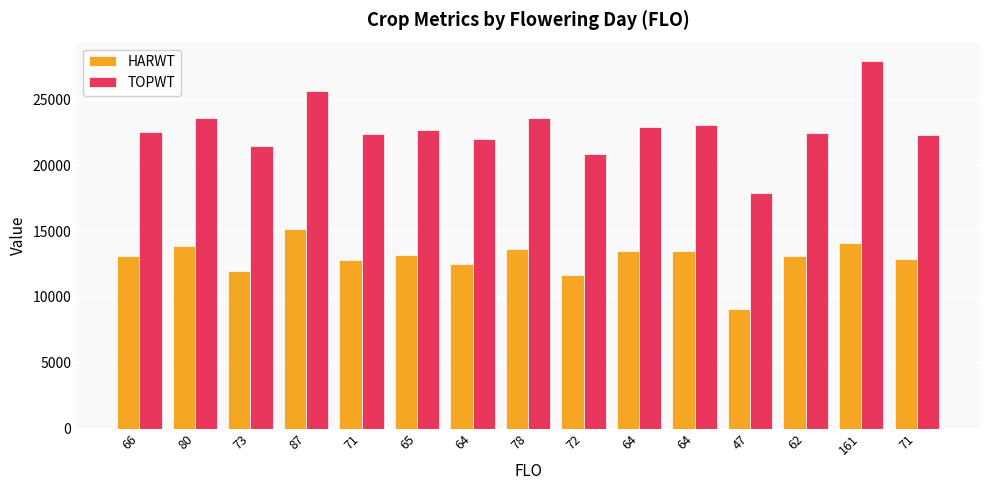

Which series has the widest spread of values?

TOPWT